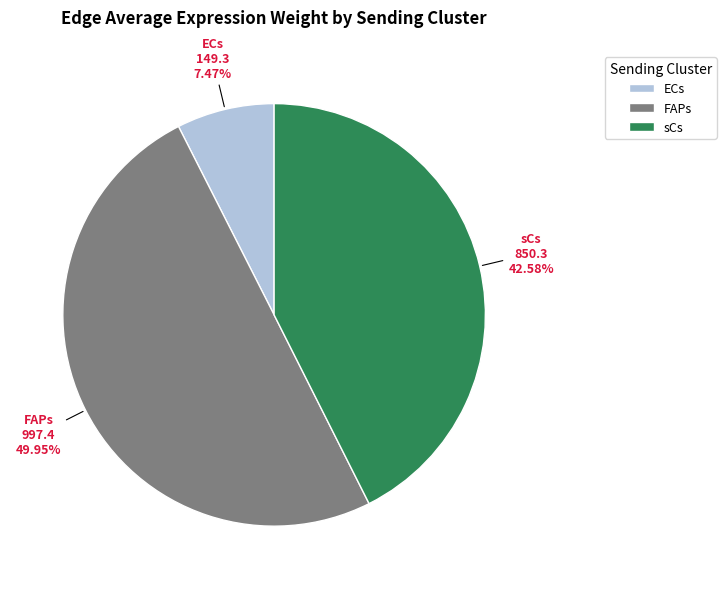

Which has a higher value, FAPs or sCs?

FAPs